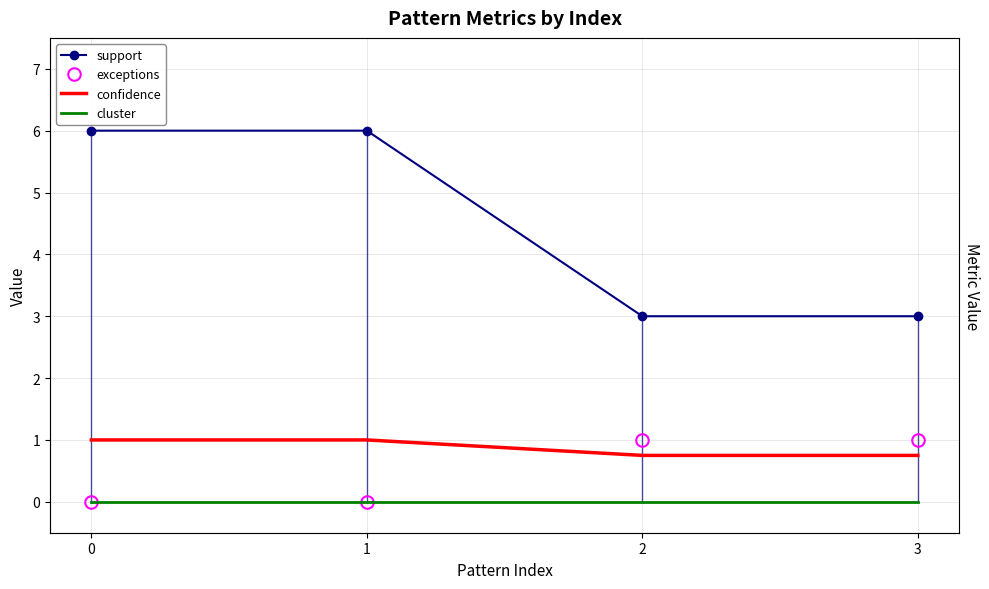

At 3, list the series in order from smallest to largest.

cluster, confidence, exceptions, support